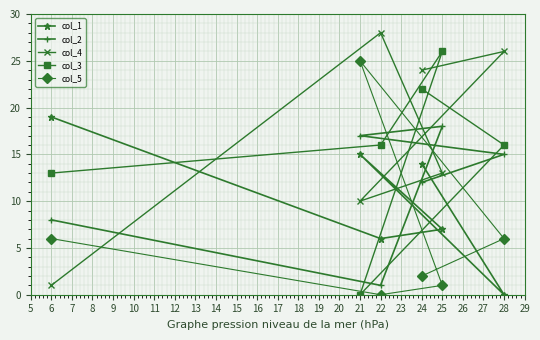

Rank the series by their maximum value, from lowest to highest.

col_2, col_1, col_5, col_3, col_4